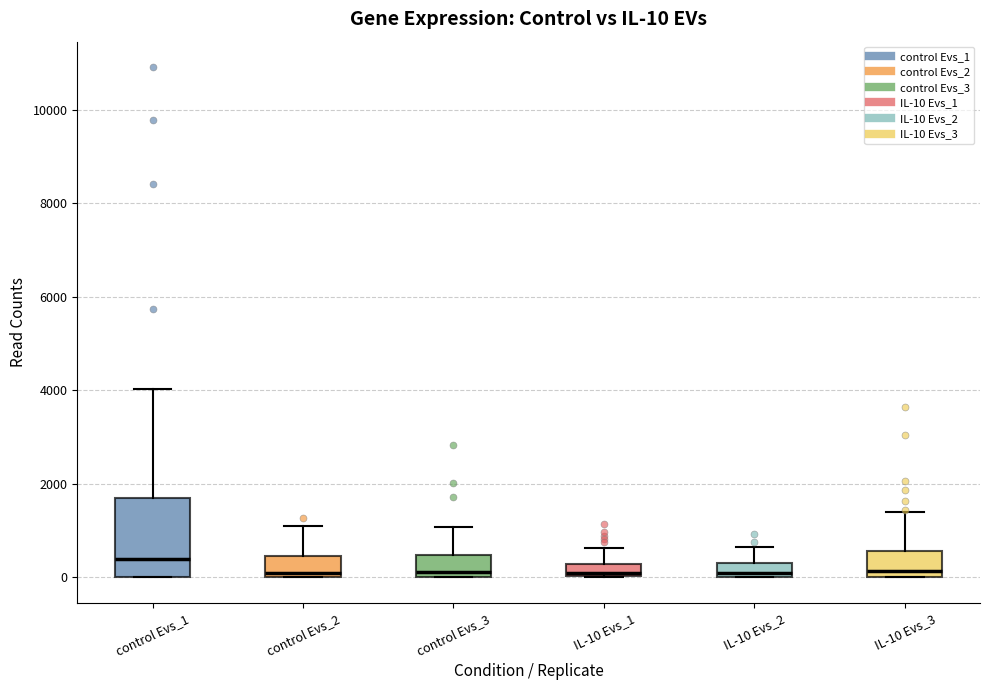

Comparing the boxes themselves (not the whiskers), which one is the tallest?

control Evs_1